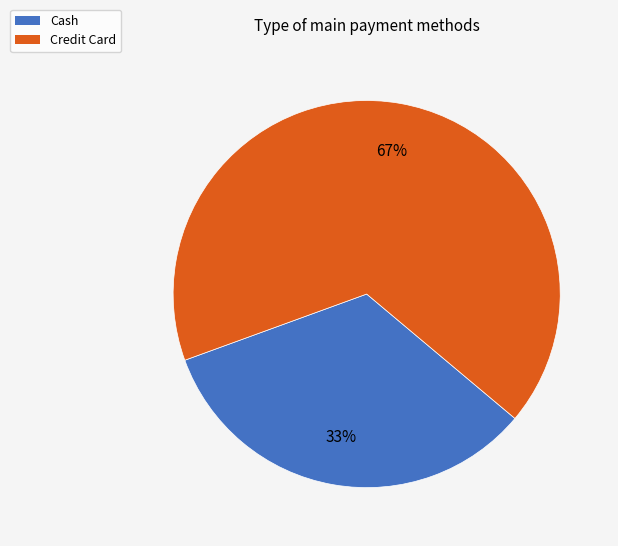

Do Credit Card and Cash together represent more than half of the pie?

Yes